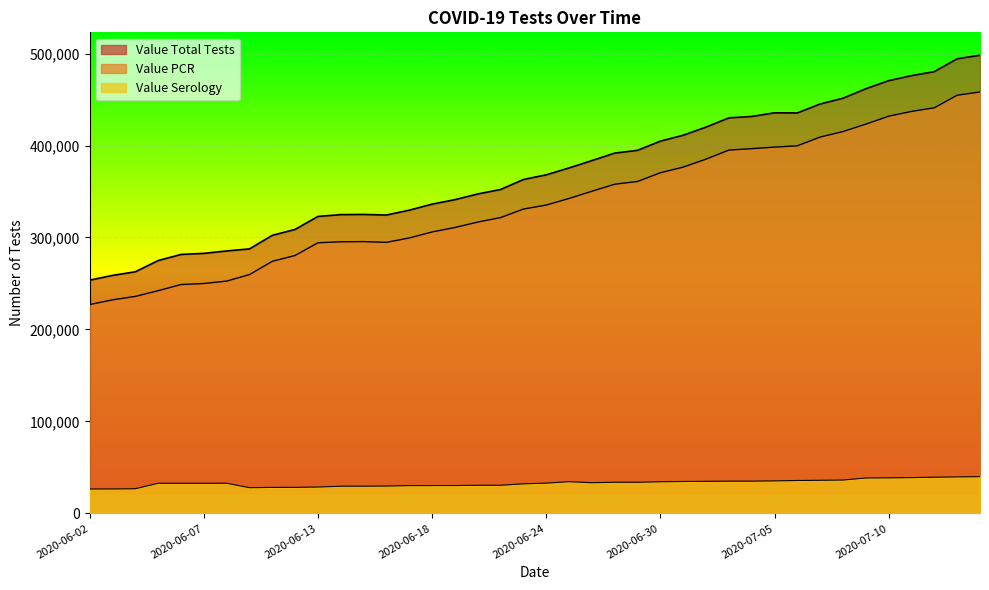

Reading left to right, extract all data points from this chart.

Value Total Tests: 2020-06-02=253585	2020-06-03=258767	2020-06-04=262714	2020-06-05=274919	2020-06-06=281559	2020-06-07=282734	2020-06-08=285358	2020-06-09=287597	2020-06-10=302347	2020-06-11=308786	2020-06-13=322900	2020-06-14=324869	2020-06-15=325065	2020-06-16=324433	2020-06-17=329710	2020-06-18=336267	2020-06-19=341140	2020-06-20=347331	2020-06-22=352215	2020-06-23=363027	2020-06-24=368152	2020-06-25=375636	2020-06-26=383636	2020-06-27=391765	2020-06-29=394773	2020-06-30=404781	2020-07-01=411217	2020-07-02=420058	2020-07-03=430071	2020-07-04=431611	2020-07-05=435584	2020-07-06=435471	2020-07-07=445196	2020-07-08=451451	2020-07-09=461756	2020-07-10=470548	2020-07-11=475983	2020-07-13=480372	2020-07-14=494343	2020-07-15=498179
Value PCR: 2020-06-02=227056	2020-06-03=232199	2020-06-04=235925	2020-06-05=242174	2020-06-06=248806	2020-06-07=249980	2020-06-08=252593	2020-06-09=259649	2020-06-10=274107	2020-06-11=280467	2020-06-13=294265	2020-06-14=295335	2020-06-15=295530	2020-06-16=294700	2020-06-17=299520	2020-06-18=306029	2020-06-19=310870	2020-06-20=316784	2020-06-22=321642	2020-06-23=330889	2020-06-24=335276	2020-06-25=342447	2020-06-26=350296	2020-06-27=357928	2020-06-29=360929	2020-06-30=370400	2020-07-01=376534	2020-07-02=385223	2020-07-03=395052	2020-07-04=396592	2020-07-05=398260	2020-07-06=399715	2020-07-07=409217	2020-07-08=415204	2020-07-09=423259	2020-07-10=431910	2020-07-11=437088	2020-07-13=441056	2020-07-14=454682	2020-07-15=458247
Value Serology: 2020-06-02=26529	2020-06-03=26568	2020-06-04=26789	2020-06-05=32745	2020-06-06=32753	2020-06-07=32754	2020-06-08=32765	2020-06-09=27948	2020-06-10=28240	2020-06-11=28319	2020-06-13=28635	2020-06-14=29534	2020-06-15=29535	2020-06-16=29733	2020-06-17=30190	2020-06-18=30238	2020-06-19=30270	2020-06-20=30547	2020-06-22=30573	2020-06-23=32138	2020-06-24=32876	2020-06-25=34447	2020-06-26=33340	2020-06-27=33837	2020-06-29=33844	2020-06-30=34381	2020-07-01=34683	2020-07-02=34835	2020-07-03=35019	2020-07-04=35019	2020-07-05=35324	2020-07-06=35756	2020-07-07=35979	2020-07-08=36247	2020-07-09=38497	2020-07-10=38638	2020-07-11=38895	2020-07-13=39316	2020-07-14=39661	2020-07-15=39932